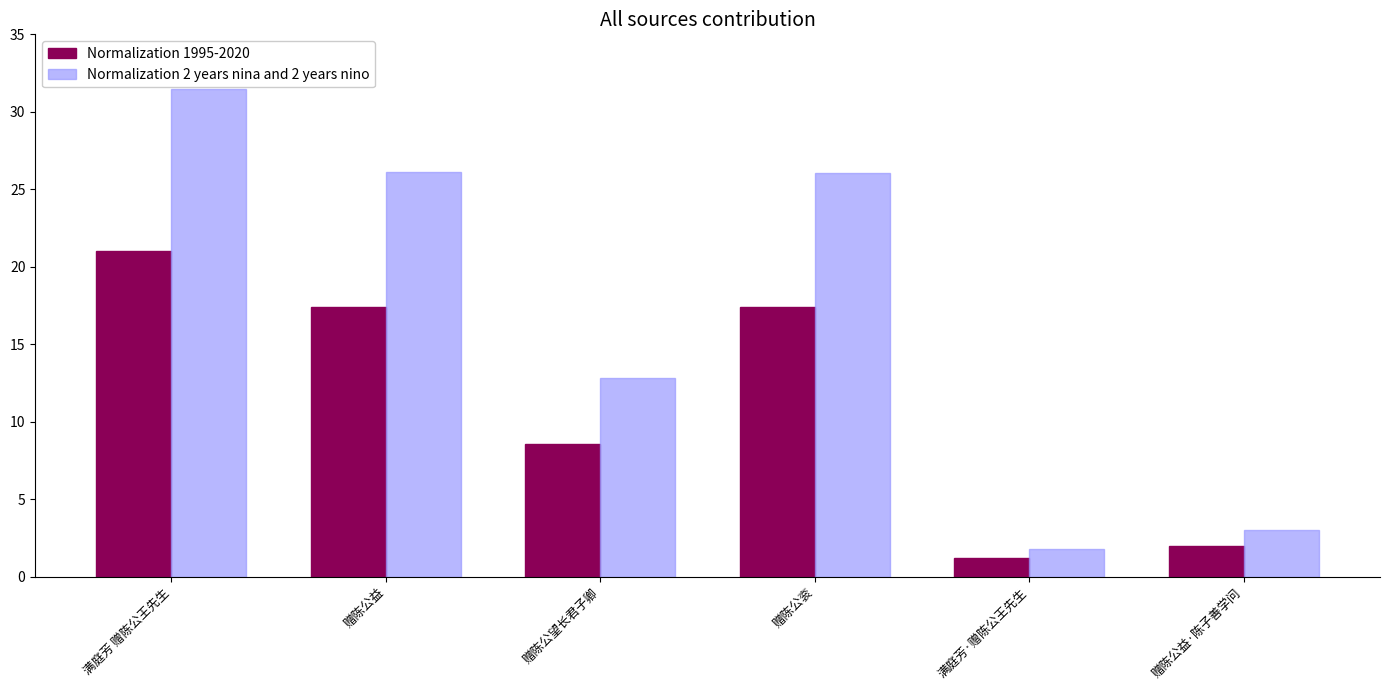

What position from the right is 满庭芳 赠陈公王先生?

6